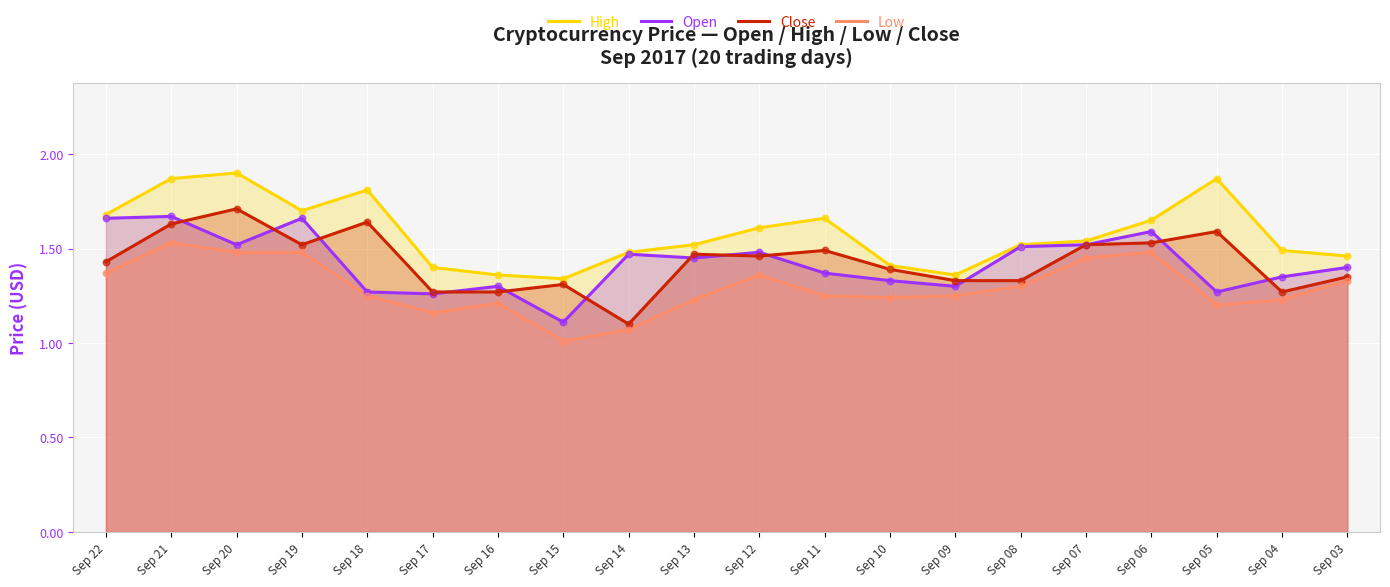

Which series reaches the maximum Y coordinate?

High